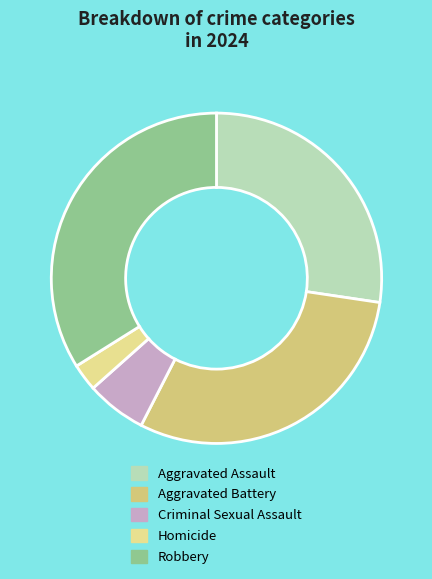

Rank the categories by value from highest to lowest.

Robbery, Aggravated Battery, Aggravated Assault, Criminal Sexual Assault, Homicide